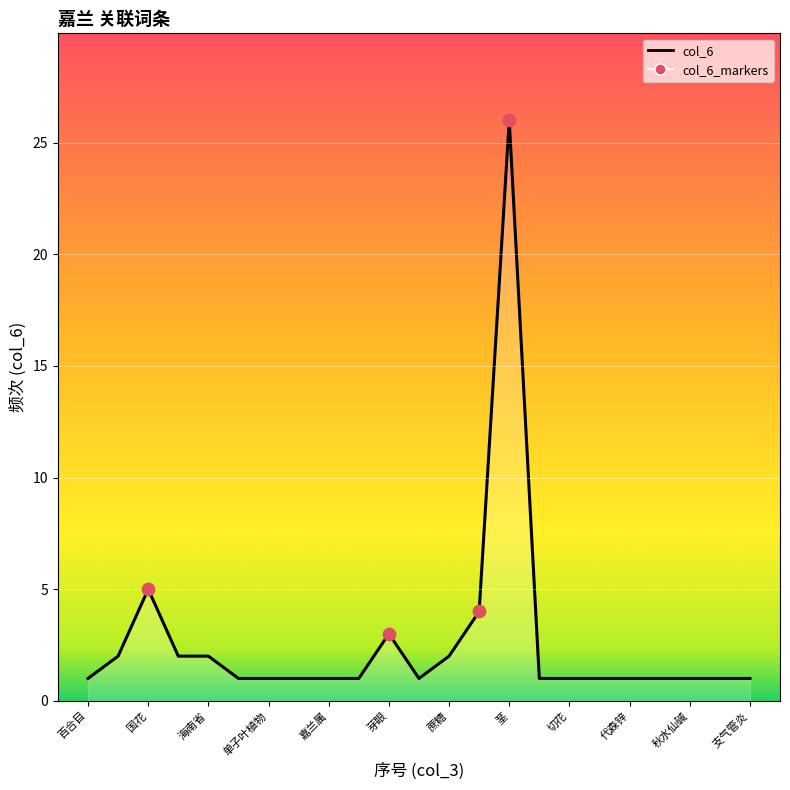

Approximately how many times larger is the value at 芽眼 compared to 百合科?

1.5